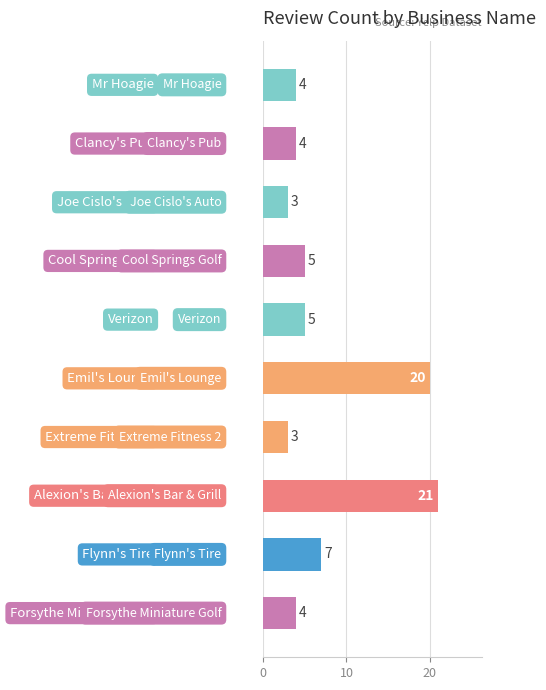

What is the maximum value shown in the chart?

21